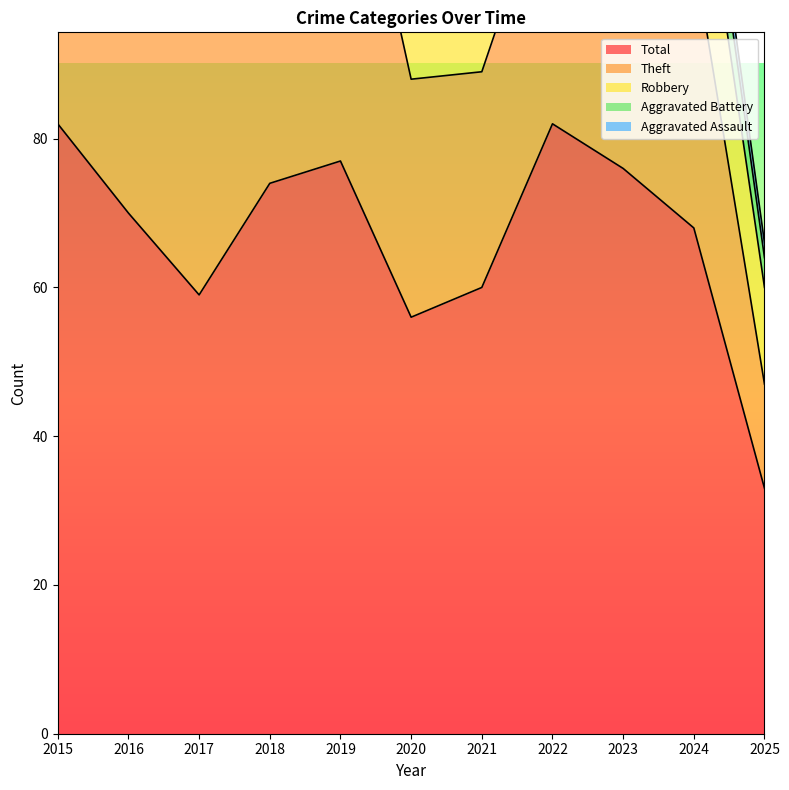

True or false: Aggravated Battery and Total intersect in this chart.

False